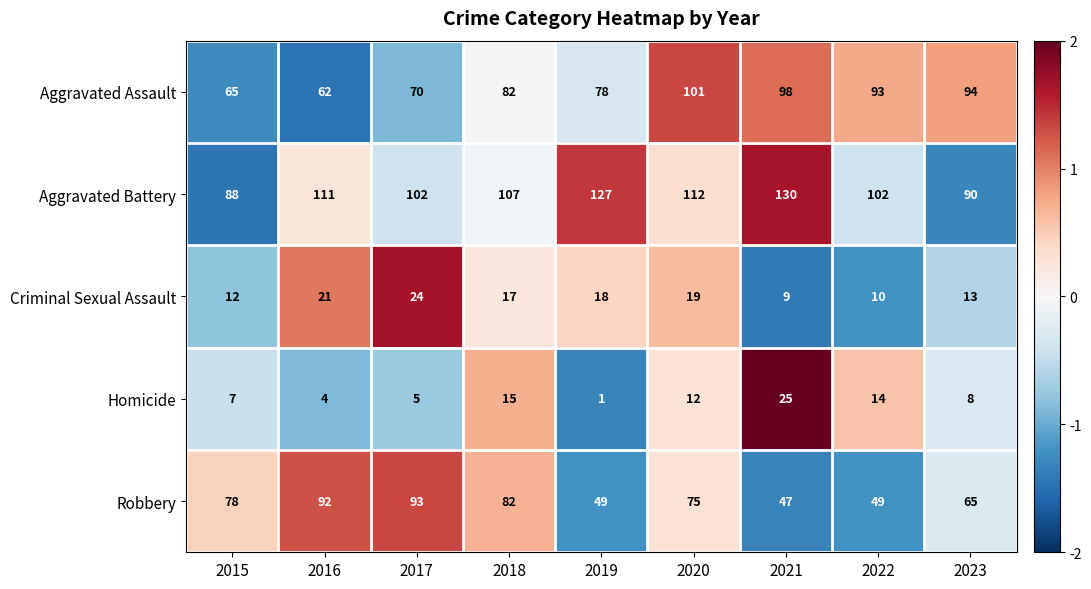

At 2020, list the series in order from largest to smallest.

Aggravated Battery, Aggravated Assault, Robbery, Criminal Sexual Assault, Homicide